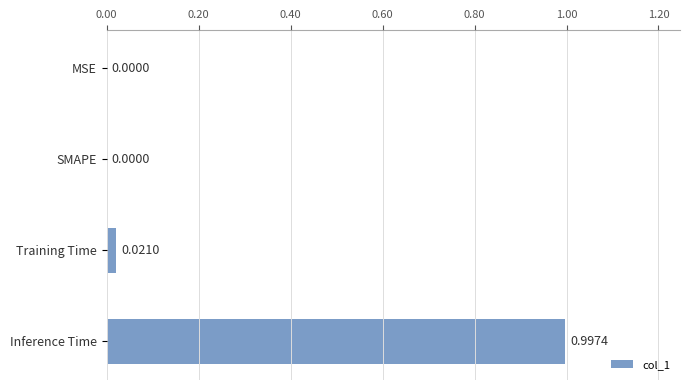

What is the sum of all values?

1.0